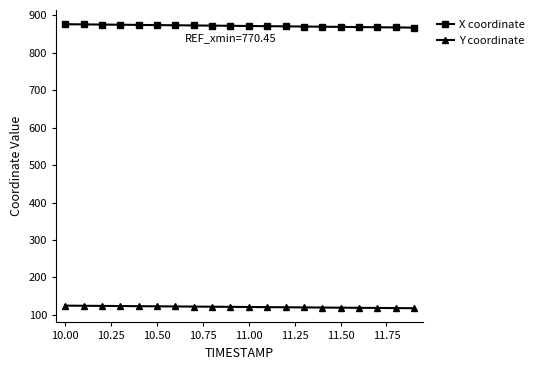

Which series has the largest total across all categories?

X coordinate